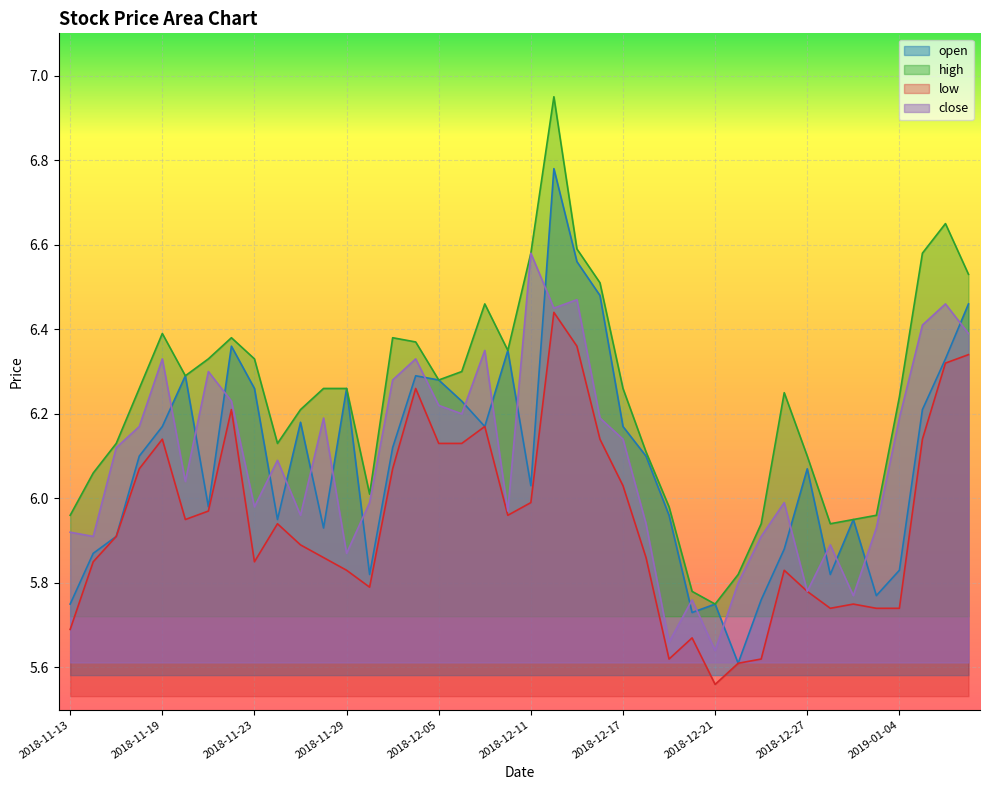

True or false: close and high intersect in this chart.

False